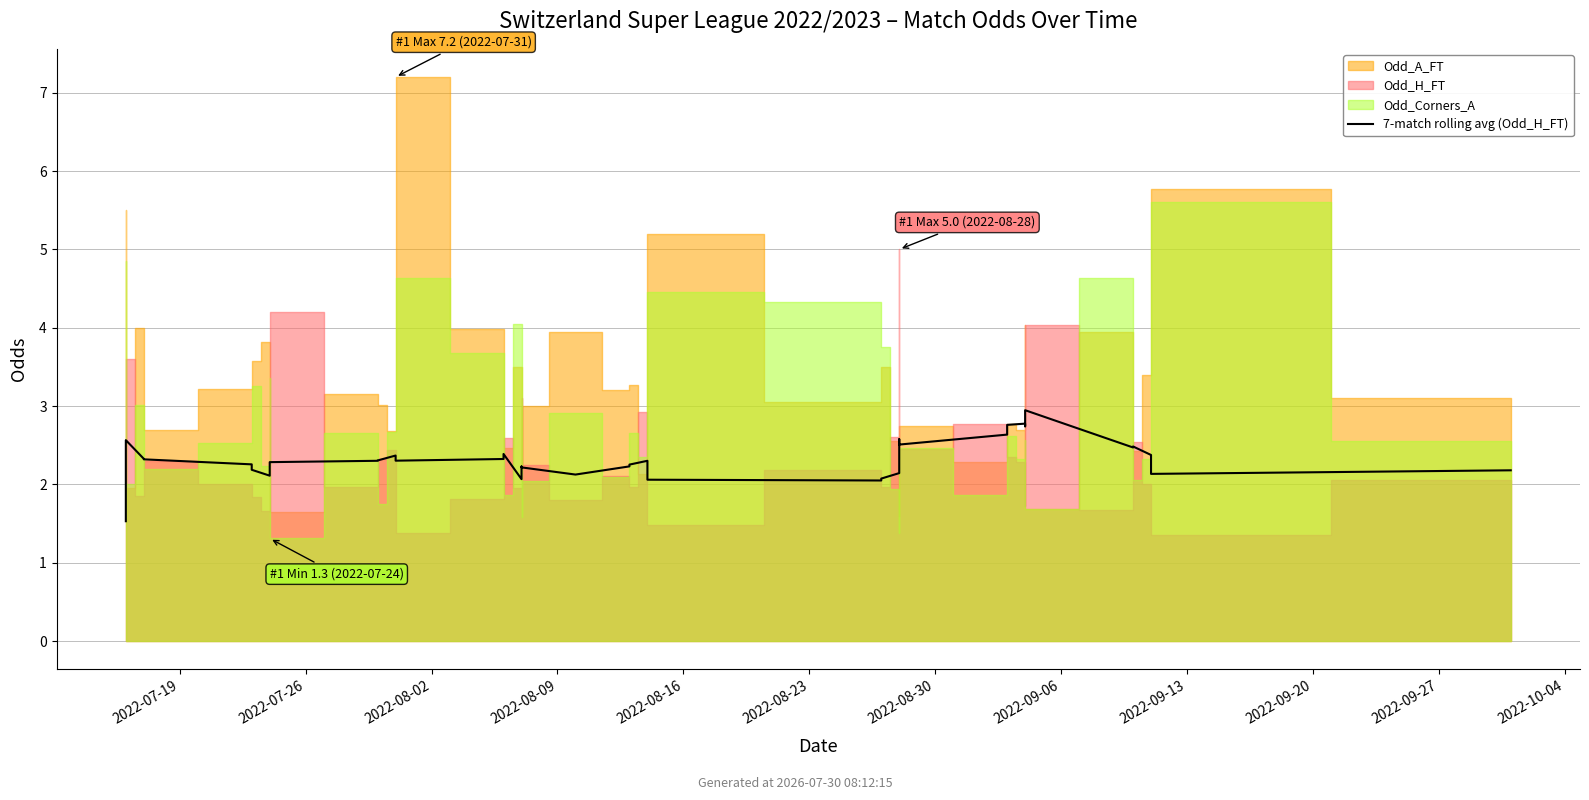

What value does the data have at 12?

2.3